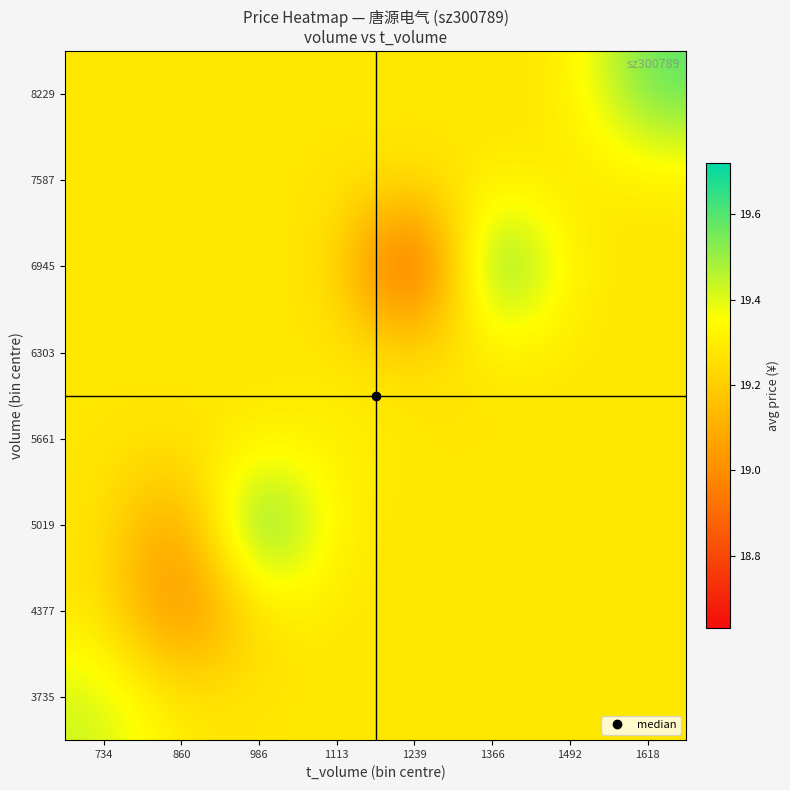

At which category is the sum across all series the highest?

1366